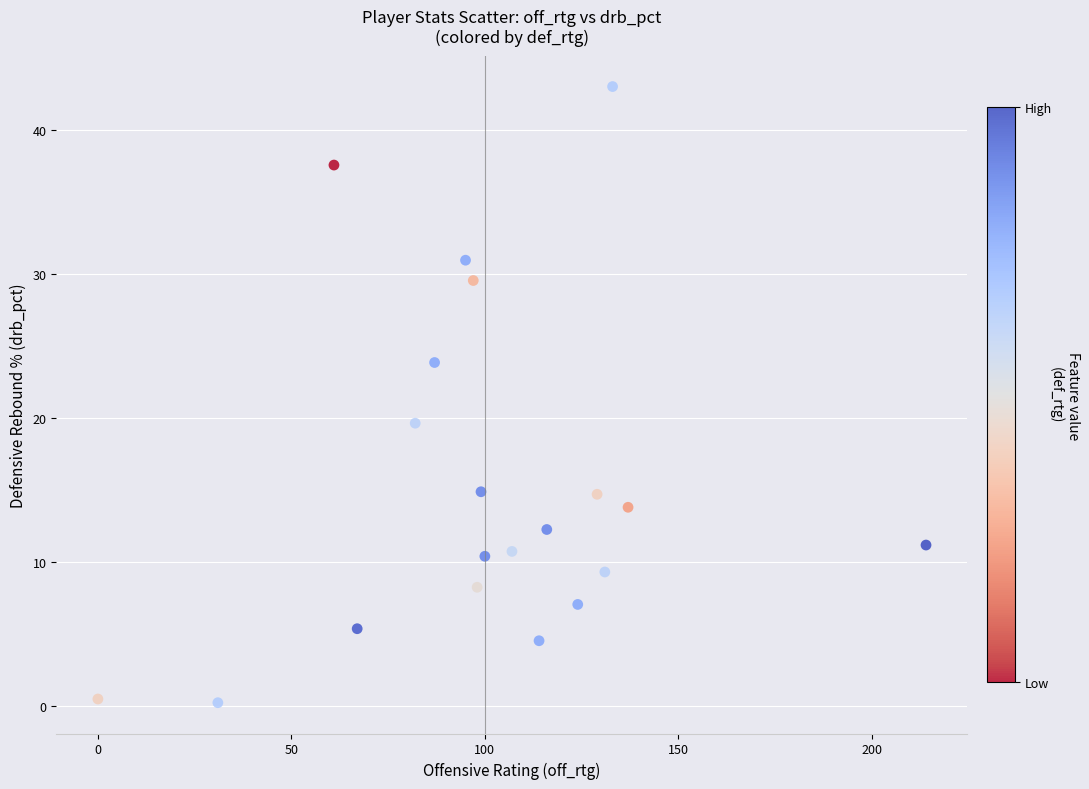

What is the range of X values (max minus min)?

214.0